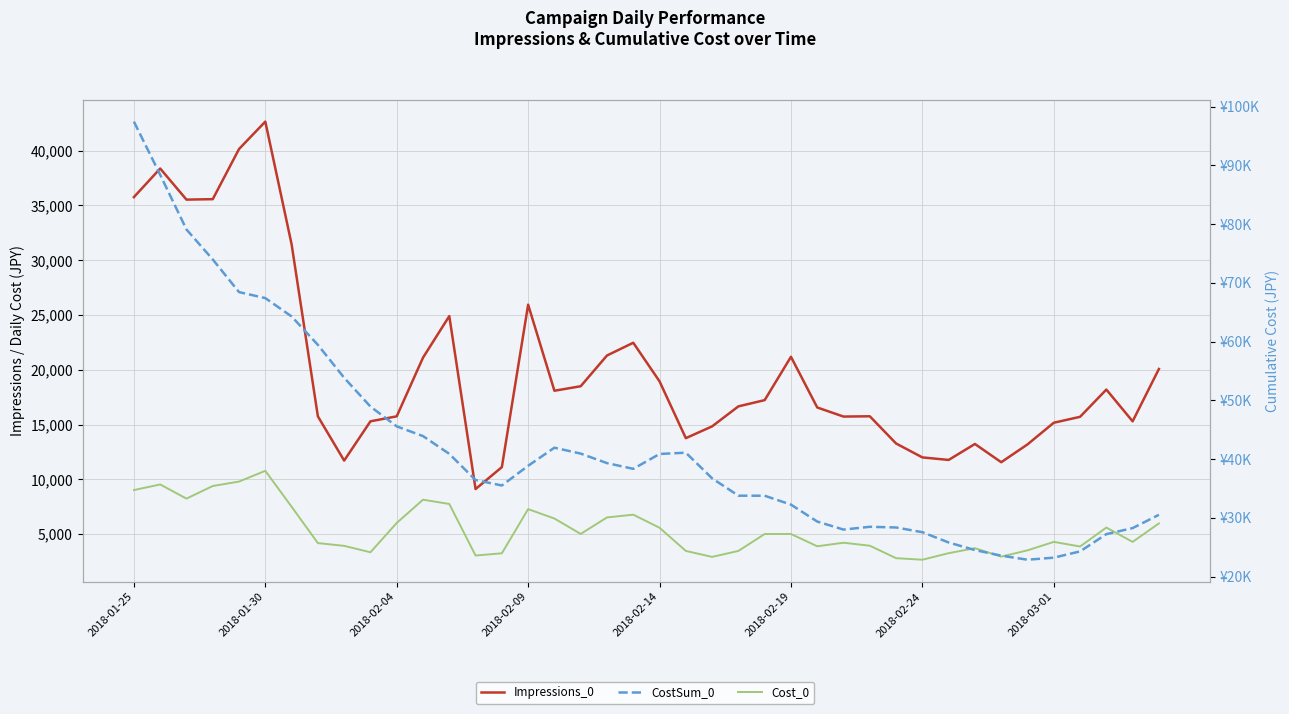

What are all the series names shown in the legend?

Impressions_0, Cost_0, CostSum_0